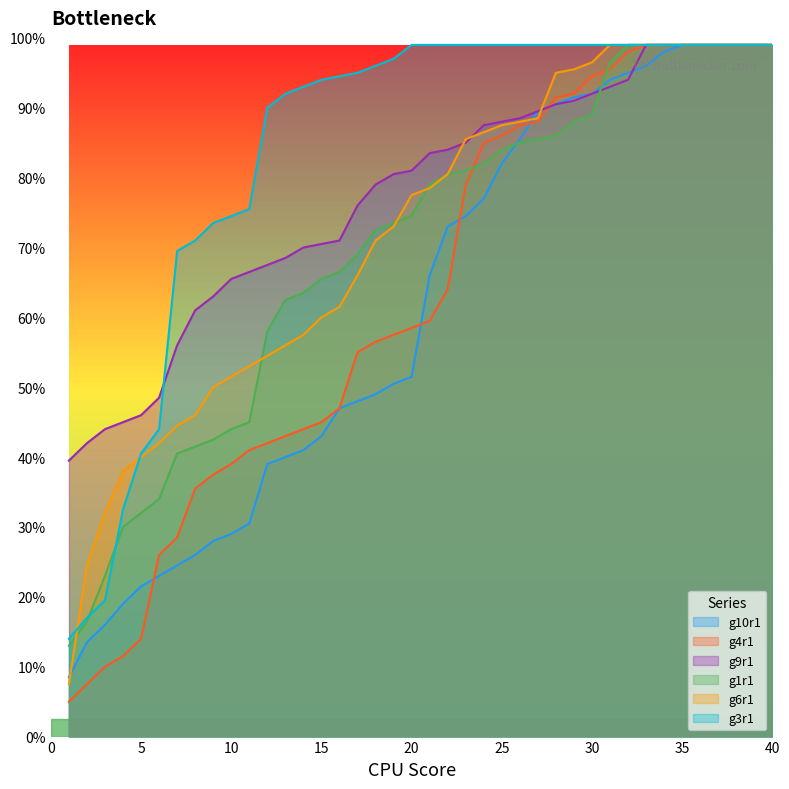

Does the chart display data point markers on the line(s)?

No